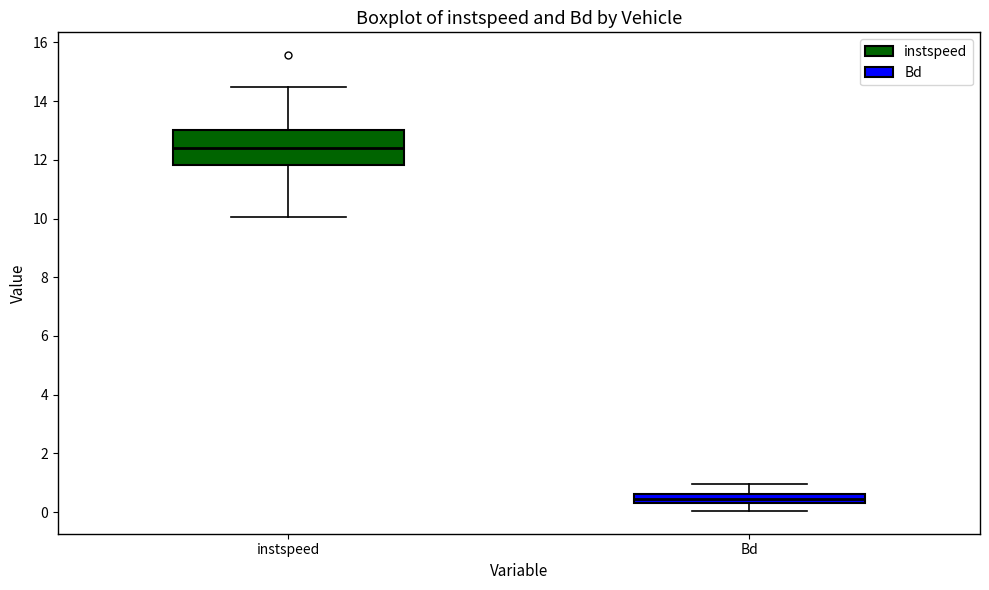

Which box's median line is the lowest?

Bd